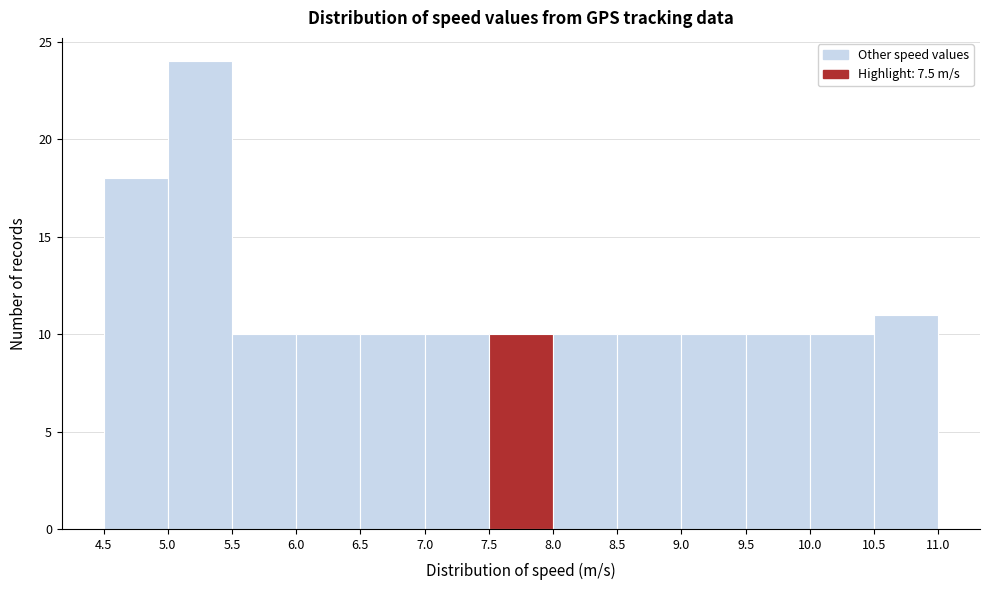

Reading left to right, transcribe this chart: for each bar, give the range it covers on the x-axis and its height. The values are not printed on the chart, so give them approximately, as read against the axis.

4.5 to 5.0: 18
5.0 to 5.5: 24
5.5 to 6.0: 10
6.0 to 6.5: 10
6.5 to 7.0: 10
7.0 to 7.5: 10
7.5 to 8.0: 10
8.0 to 8.5: 10
8.5 to 9.0: 10
9.0 to 9.5: 10
9.5 to 10.0: 10
10.0 to 10.5: 10
10.5 to 11.0: 11